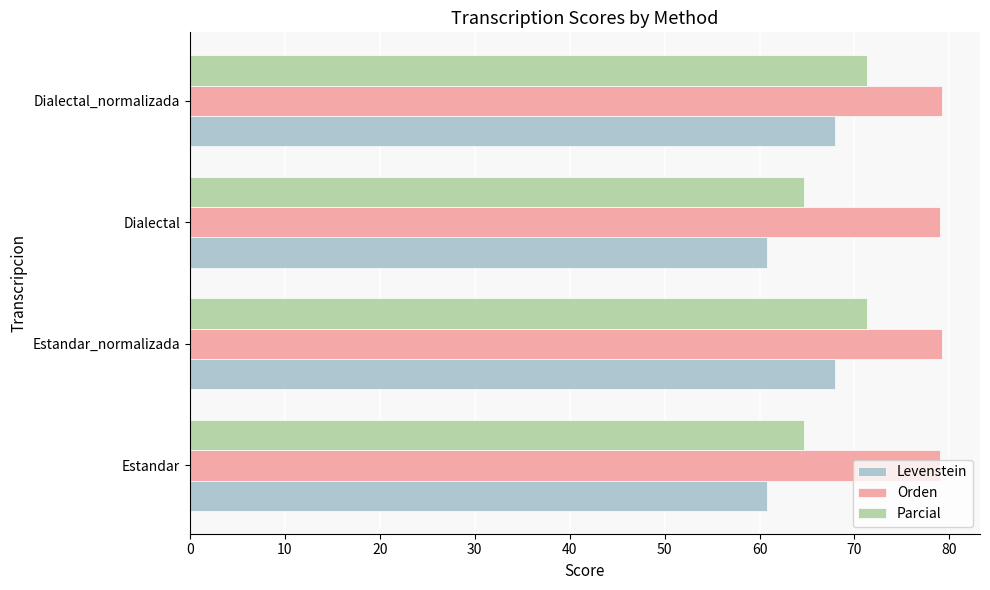

The value of Levenstein at Dialectal is 87.3. True or false?

False